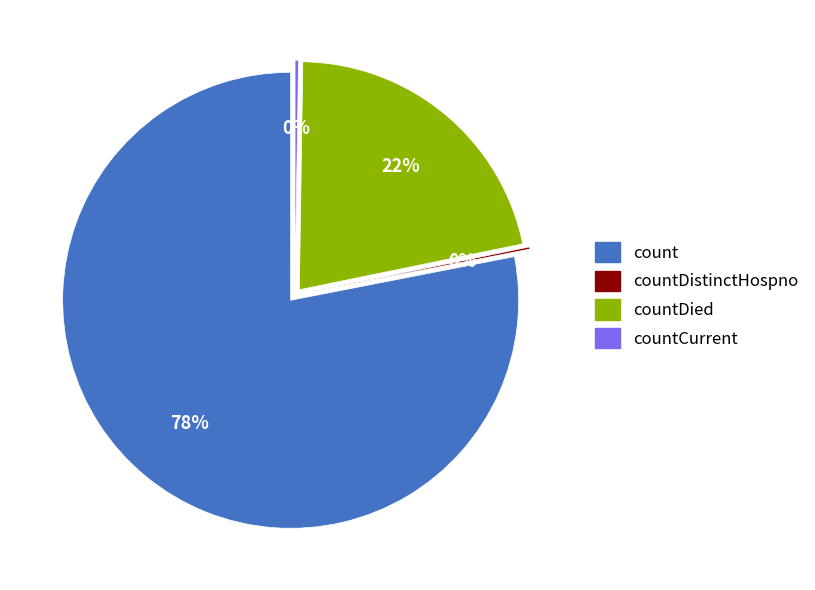

Count the number of slices in the pie.

4